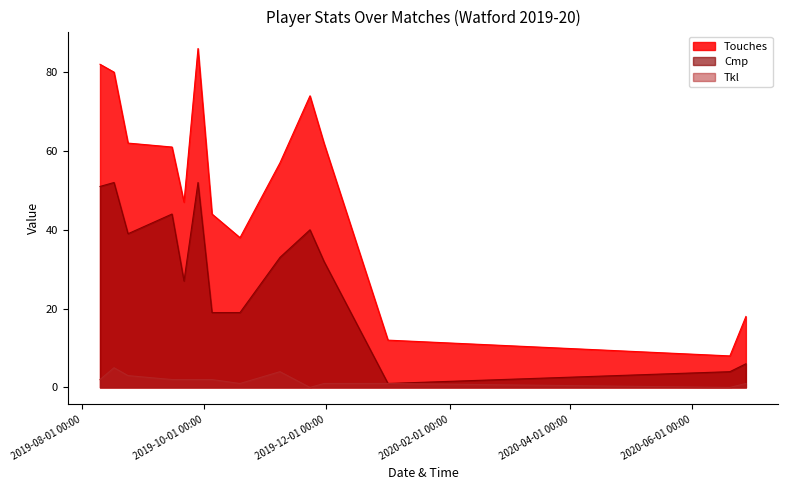

At which category does Tkl reach its first local peak?

2019-08-17